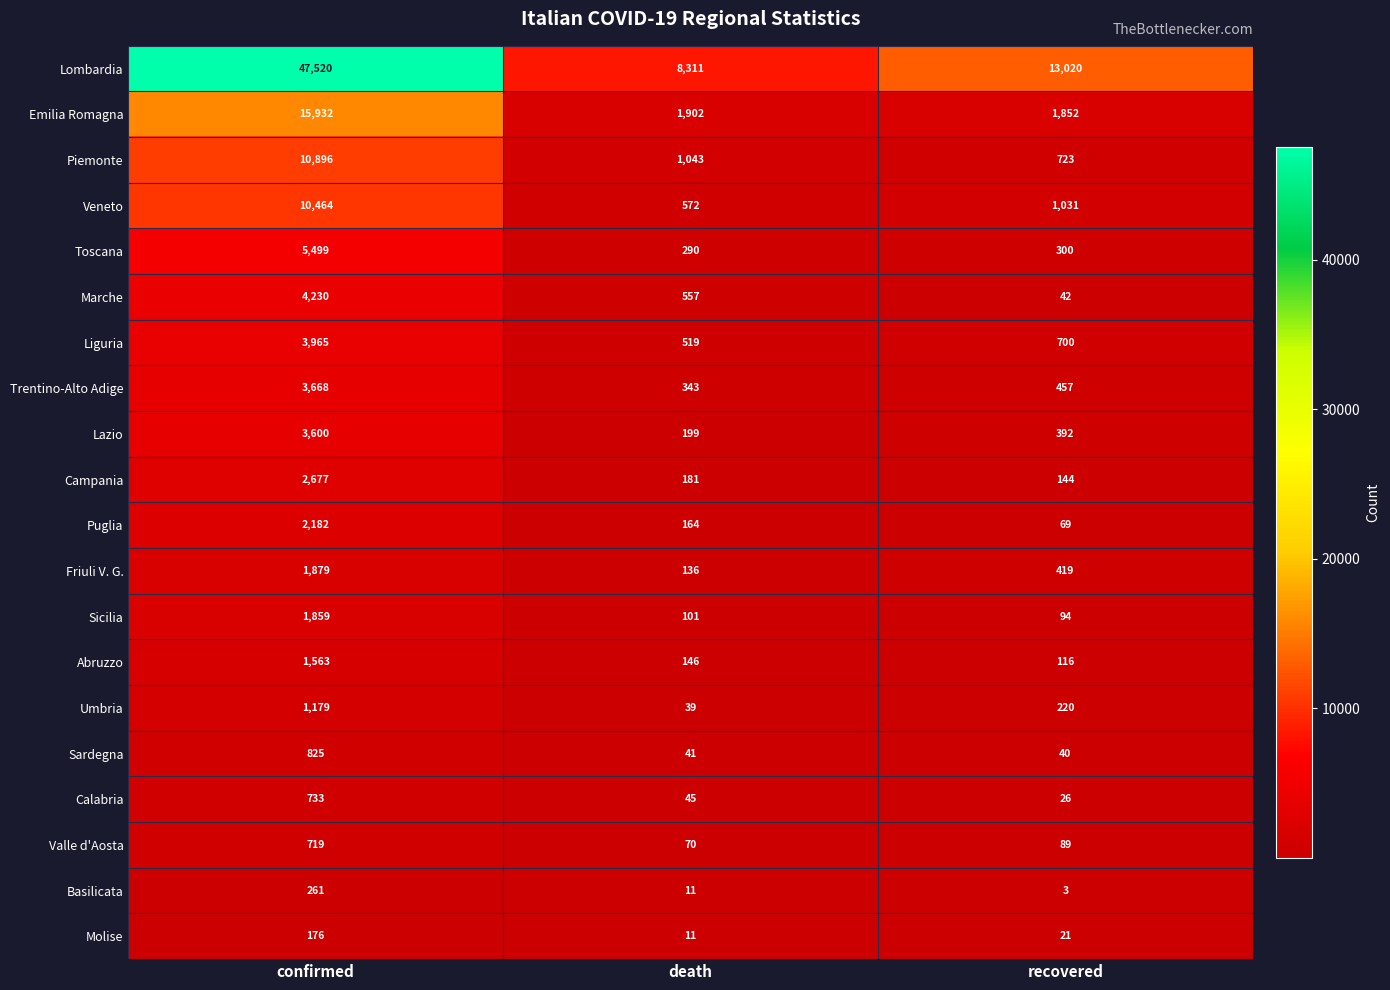

List the series in order of their peak value, lowest first.

Molise, Basilicata, Valle d'Aosta, Calabria, Sardegna, Umbria, Abruzzo, Sicilia, Friuli V. G., Puglia, Campania, Lazio, Trentino-Alto Adige, Liguria, Marche, Toscana, Veneto, Piemonte, Emilia Romagna, Lombardia